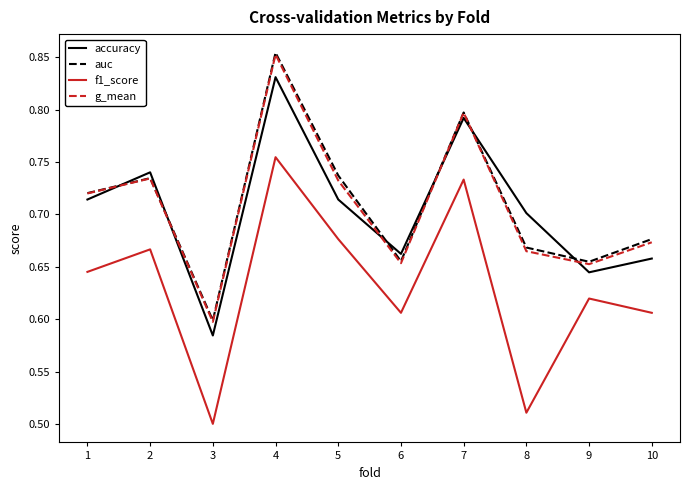

What is the difference between the f1_score values at 5 and 6?

0.1